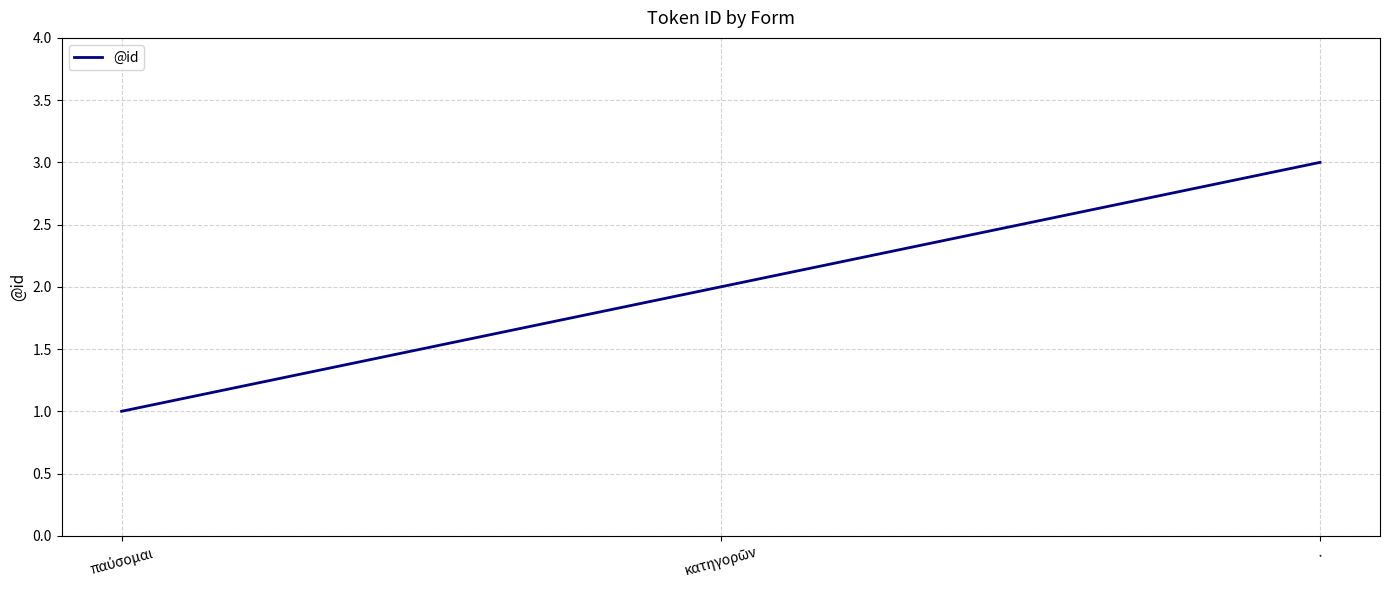

What is the greatest value displayed?

3